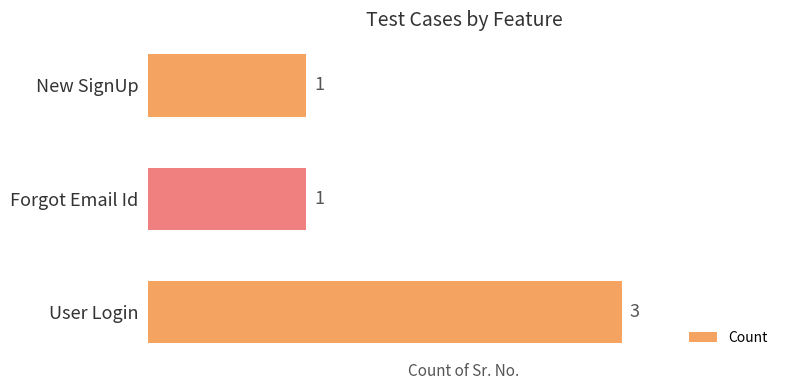

Which label corresponds to the largest value in the chart?

User Login